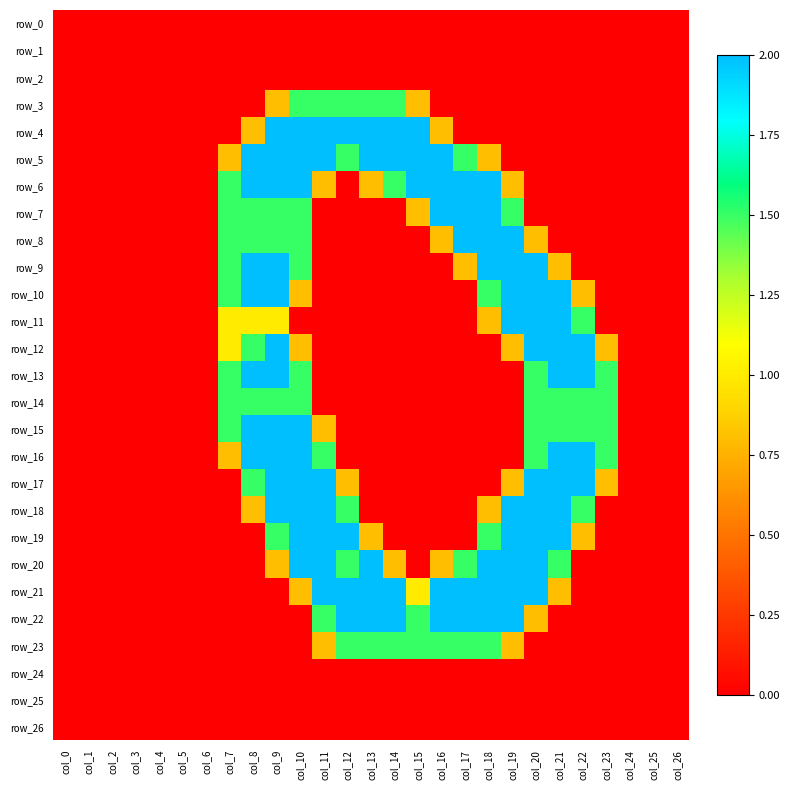

Rank the series by their maximum value, from lowest to highest.

row_0, row_1, row_2, row_24, row_25, row_26, row_3, row_14, row_23, row_4, row_5, row_6, row_7, row_8, row_9, row_10, row_11, row_12, row_13, row_15, row_16, row_17, row_18, row_19, row_20, row_21, row_22